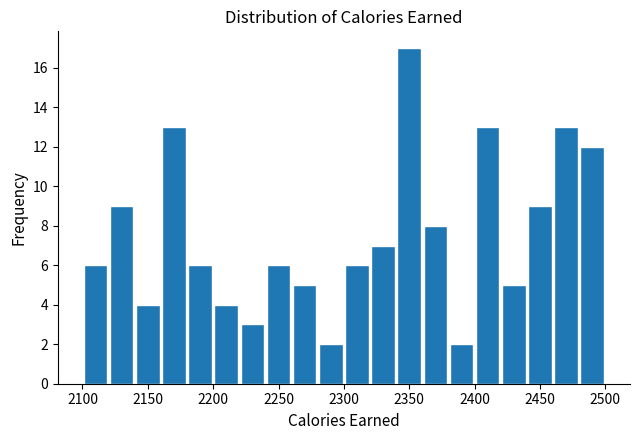

Reading left to right, transcribe this chart: for each bar, give the range it covers on the x-axis and its height. The values are not printed on the chart, so give them approximately, as read against the axis.

2100 to 2120: 6
2120 to 2140: 9
2140 to 2160: 4
2160 to 2180: 13
2180 to 2200: 6
2200 to 2220: 4
2220 to 2240: 3
2240 to 2260: 6
2260 to 2280: 5
2280 to 2300: 2
2300 to 2320: 6
2320 to 2340: 7
2340 to 2360: 17
2360 to 2380: 8
2380 to 2400: 2
2400 to 2420: 13
2420 to 2440: 5
2440 to 2460: 9
2460 to 2480: 13
2480 to 2500: 12